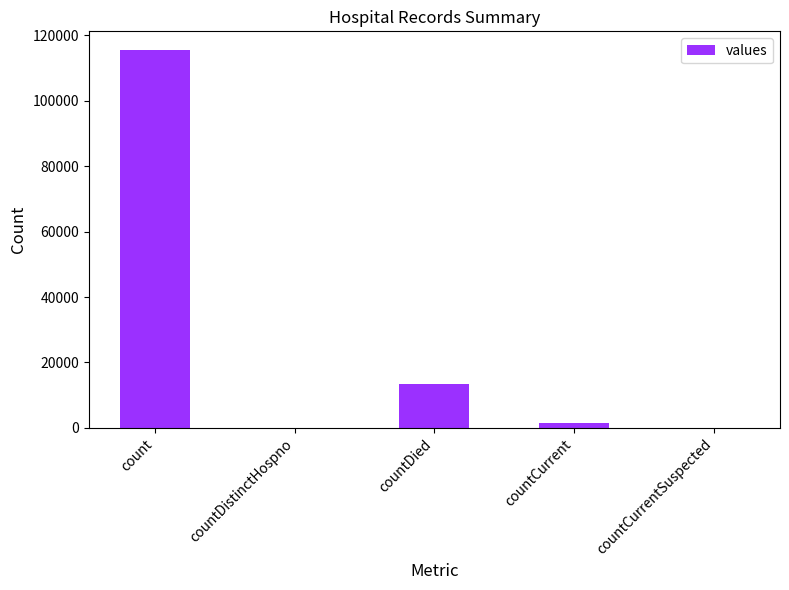

How many distinct data groups are displayed?

1